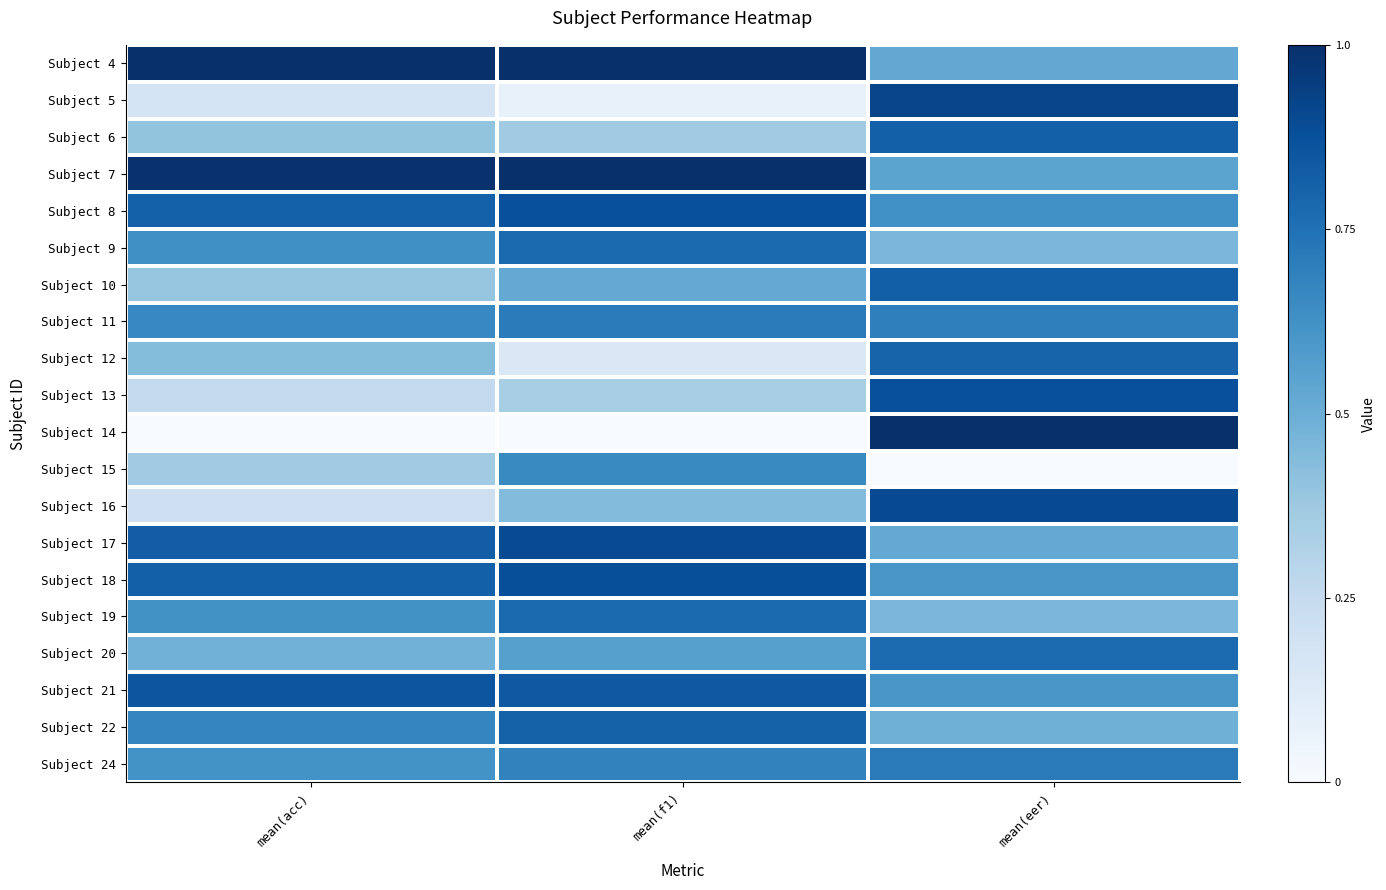

How many categories are shown in the chart?

3